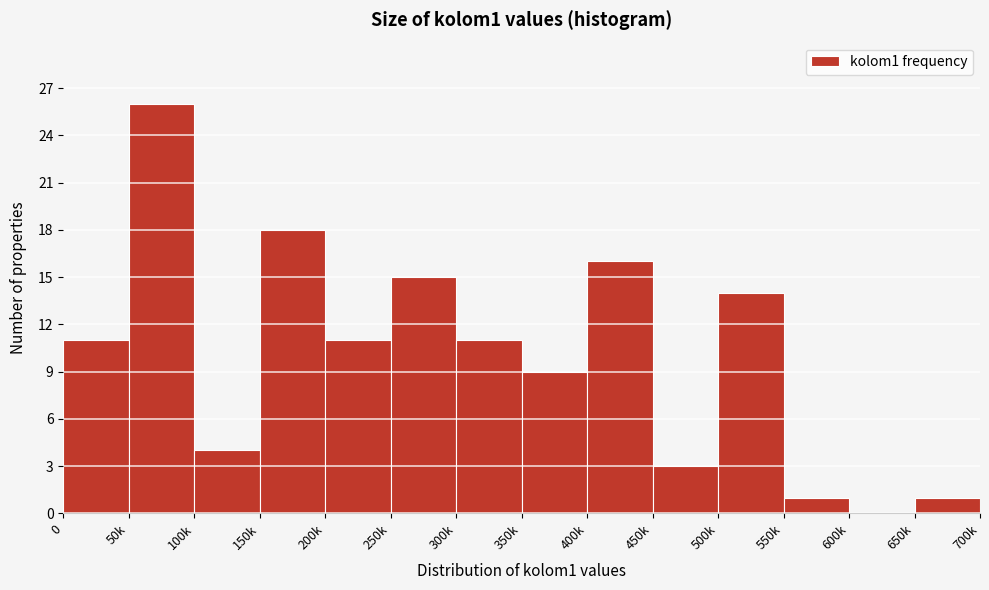

Reading right to left, extract all data points from this chart.

650k=1	600k=0	550k=1	500k=14	450k=3	400k=16	350k=9	300k=11	250k=15	200k=11	150k=18	100k=4	50k=26	0=11